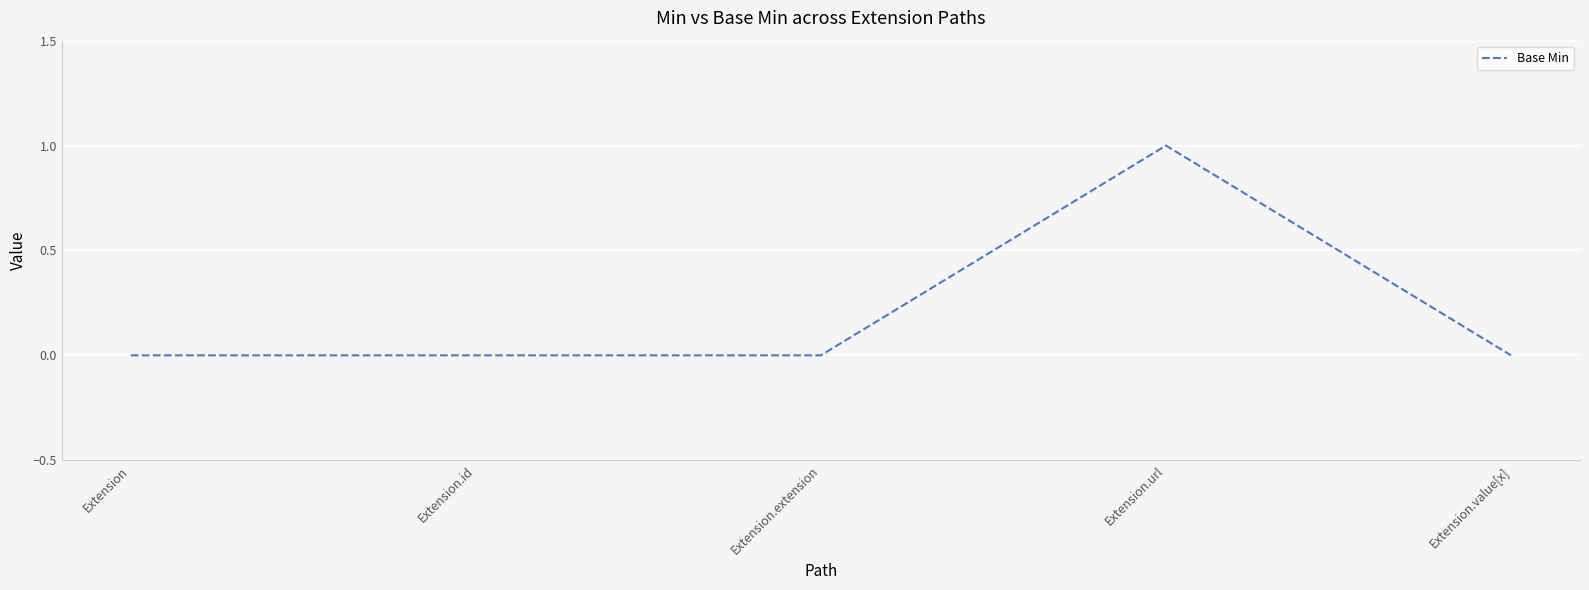

Between Extension.url and Extension.id, which is larger?

Extension.url